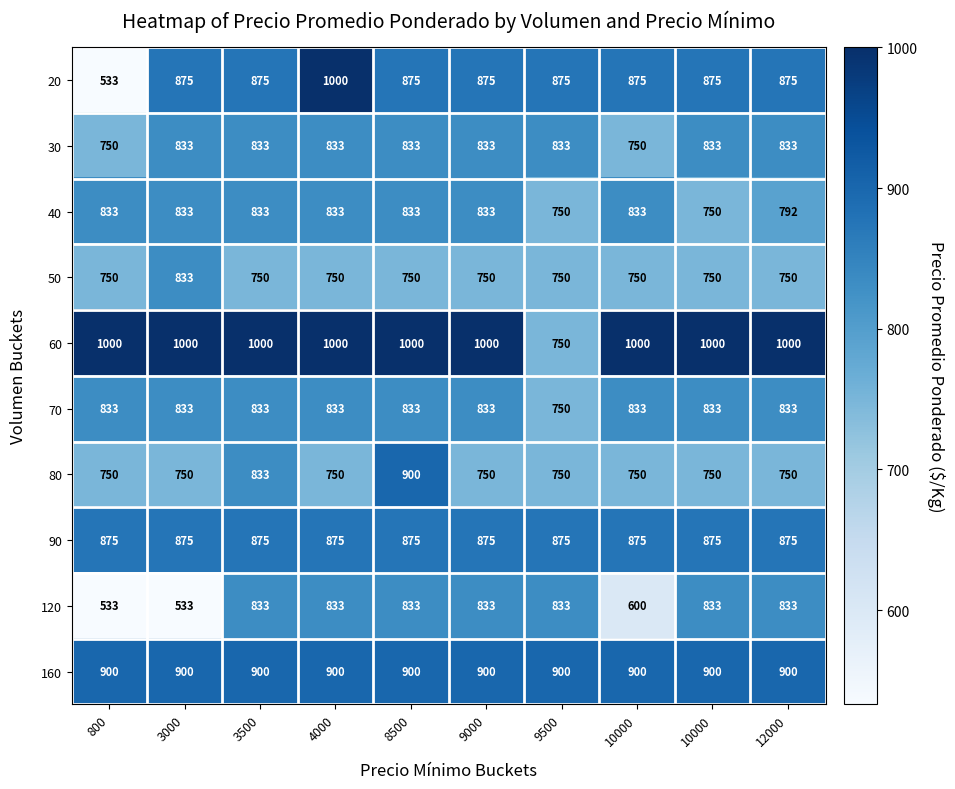

Count the number of categories in the chart.

10